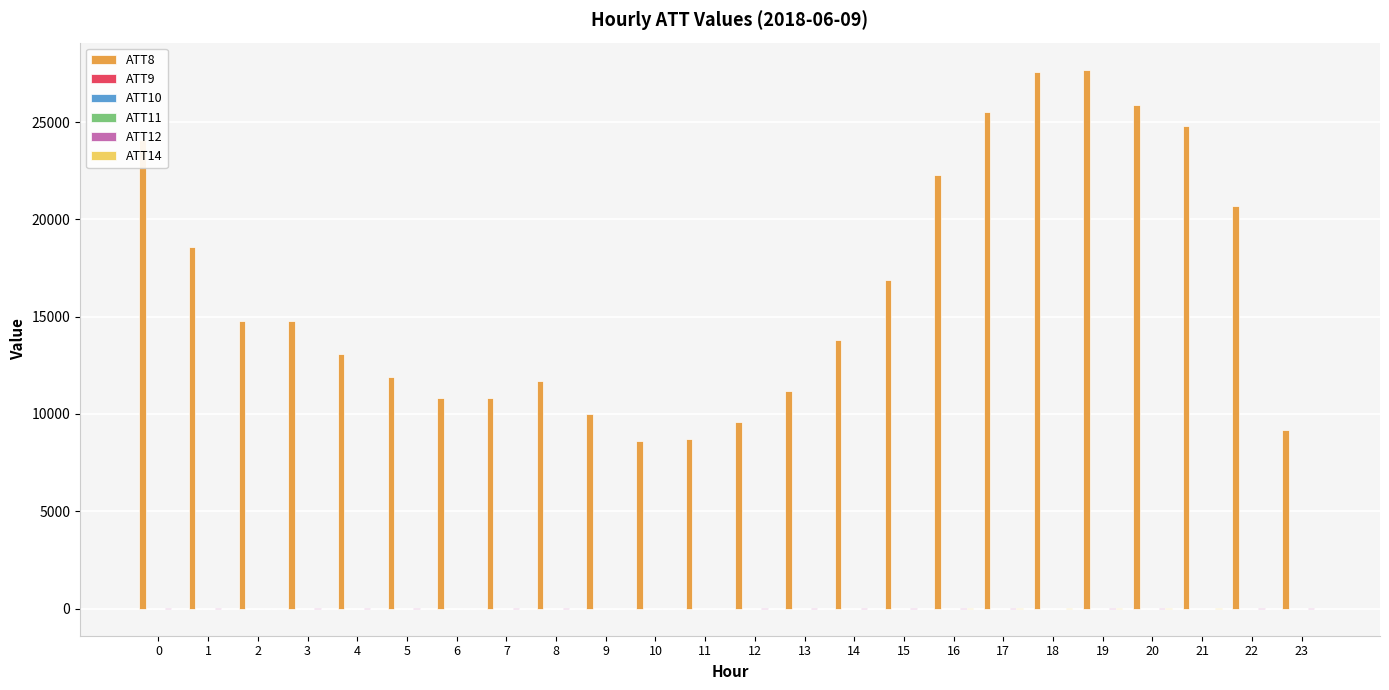

Are the bars horizontal?

No